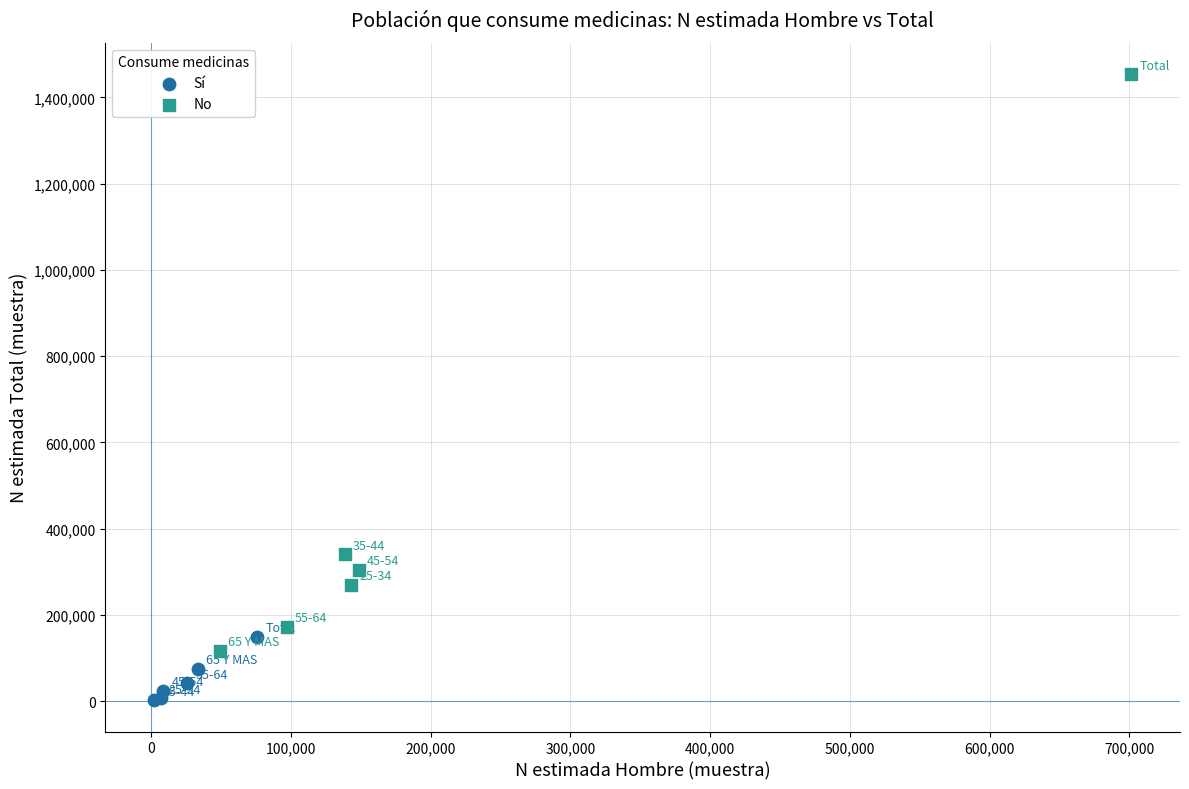

Which series has the widest spread of Y values?

No